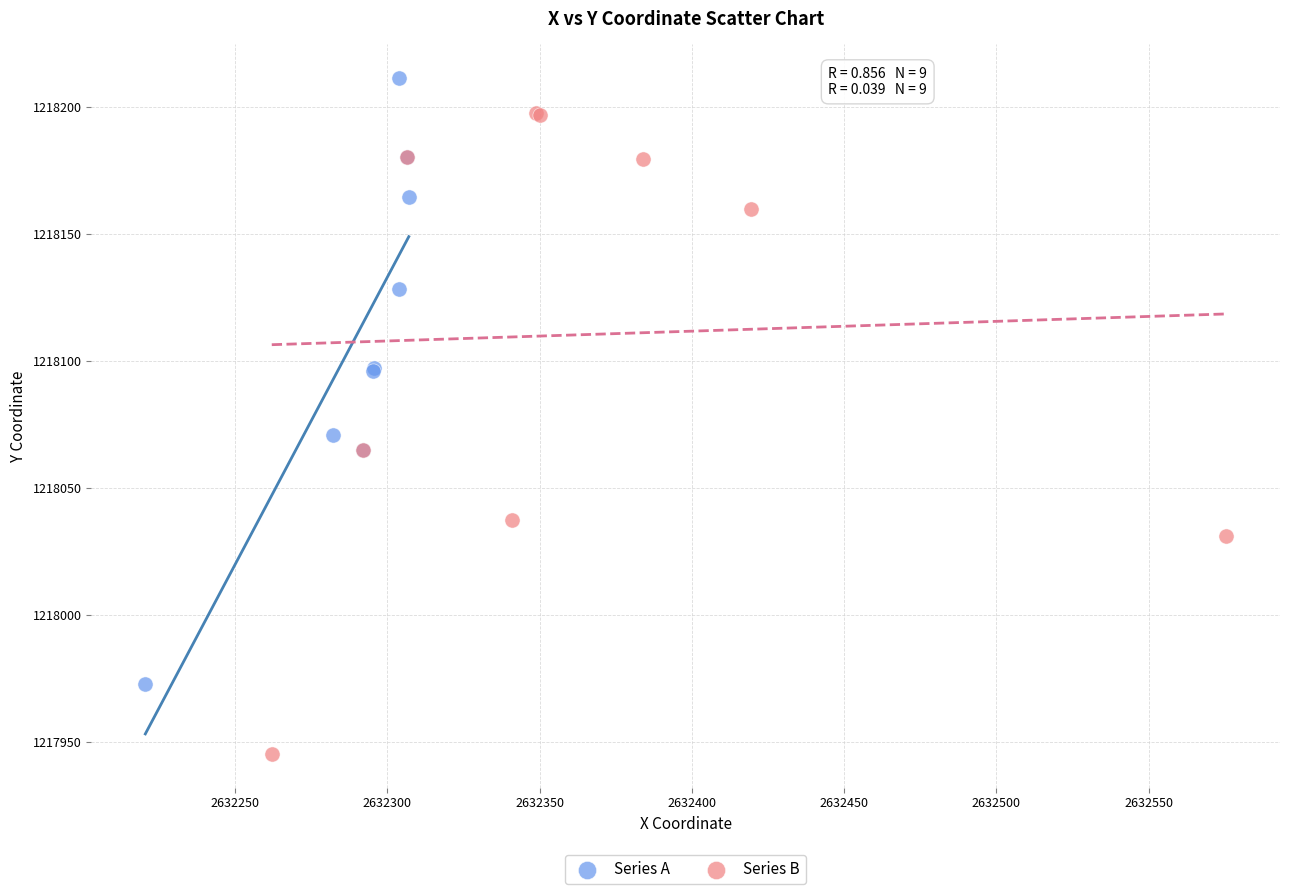

Which series has the largest Y range (max minus min)?

Series B